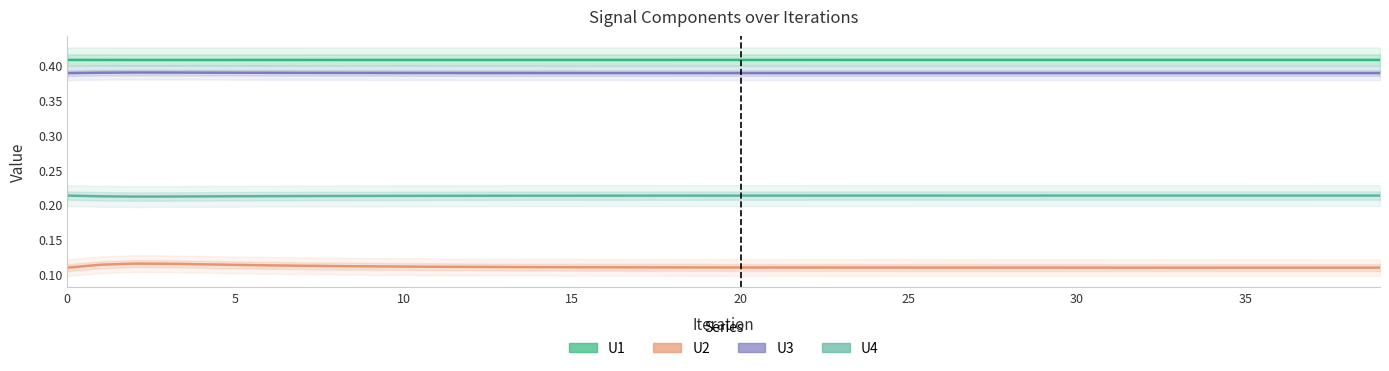

What are all the series names shown in the legend?

U1, U3, U2, U4